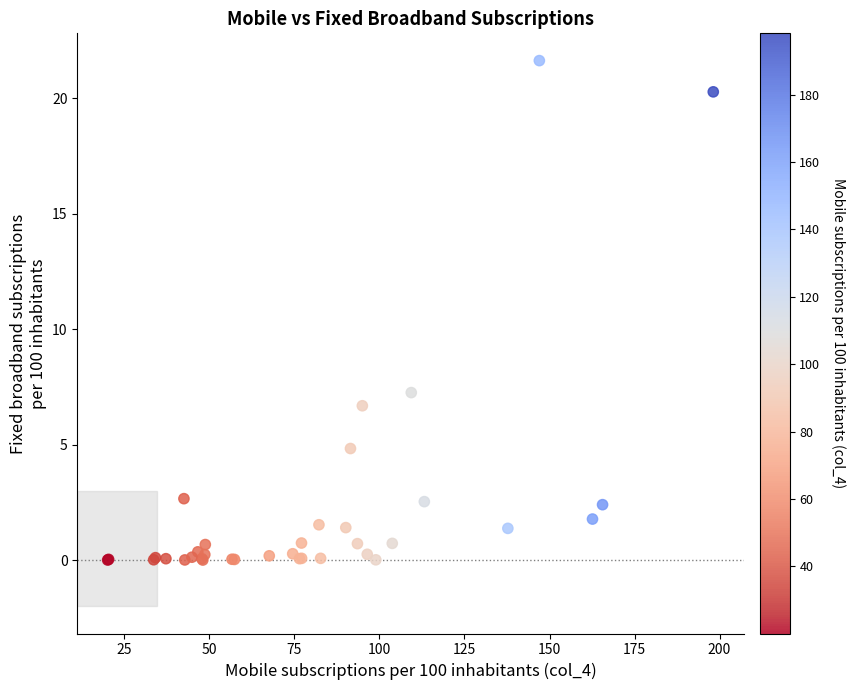

What Y value in the scatter plot is closest to 10?

7.3